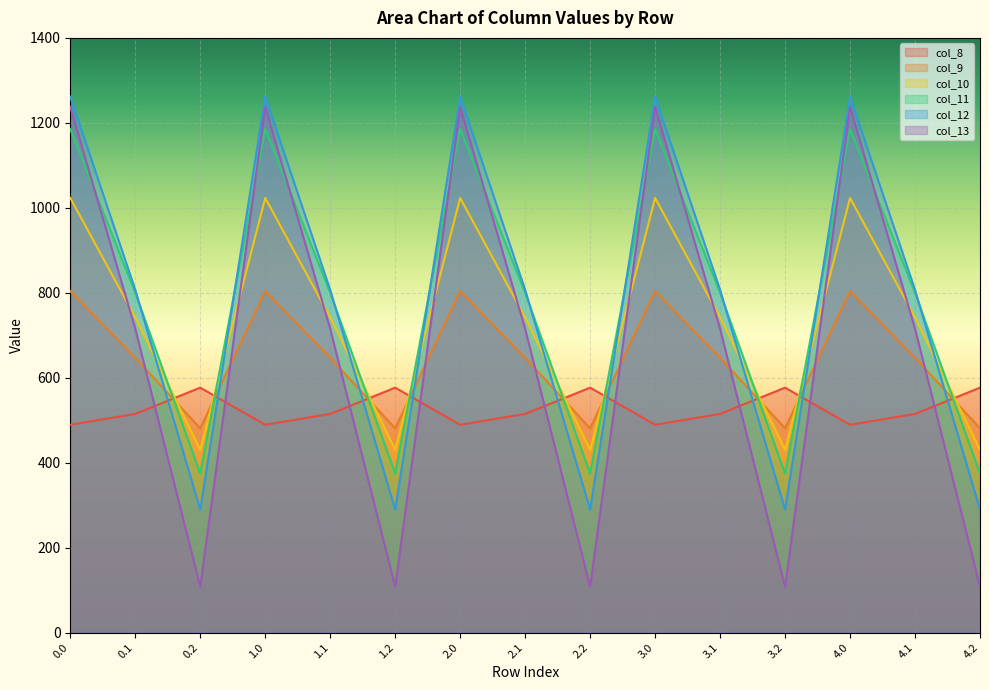

True or false: col_10 has a value of 144.4 at 4.2.

False